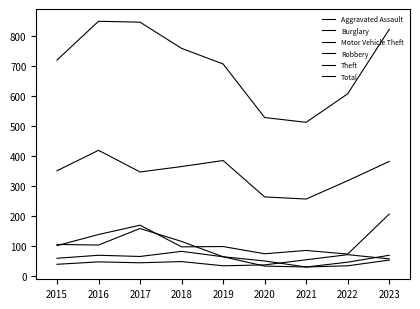

Is this an area chart (filled region under the line)?

No